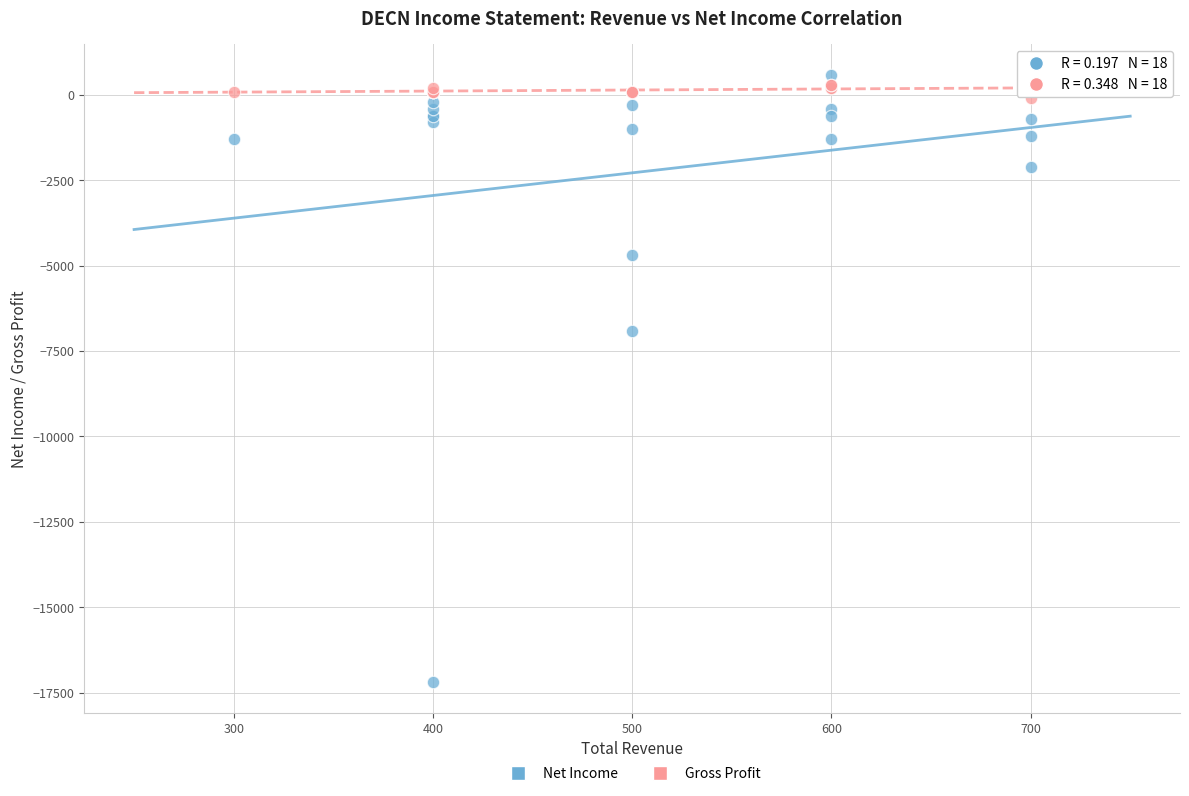

Which series contains the highest Y value?

Net Income